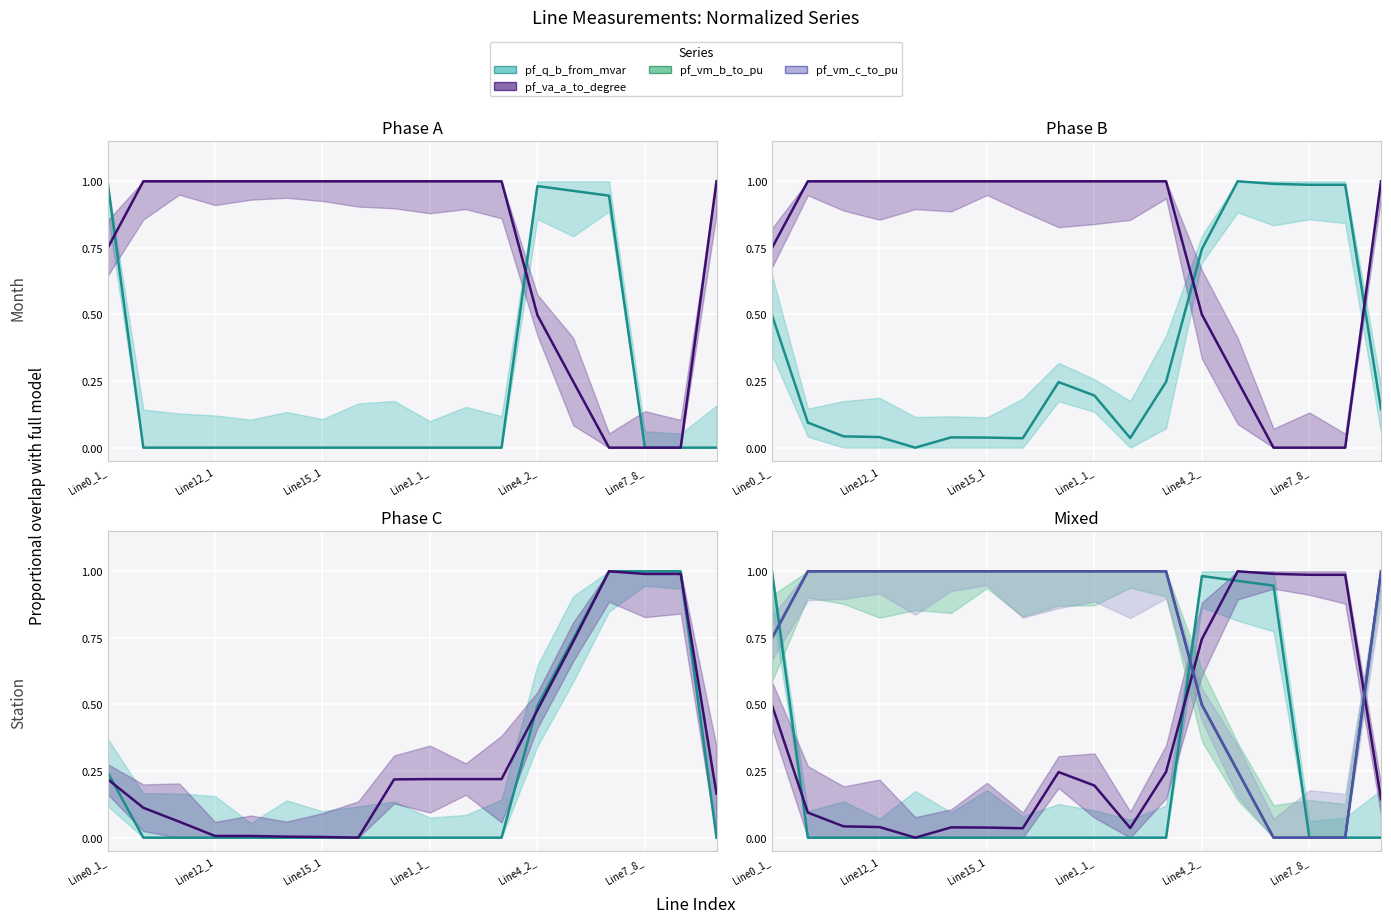

At how many categories does at least one series exceed 0?

18